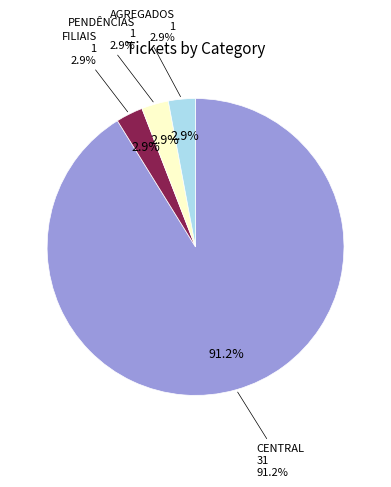

Combined, do FILIAIS and PENDÊNCIAS account for over 50%?

No